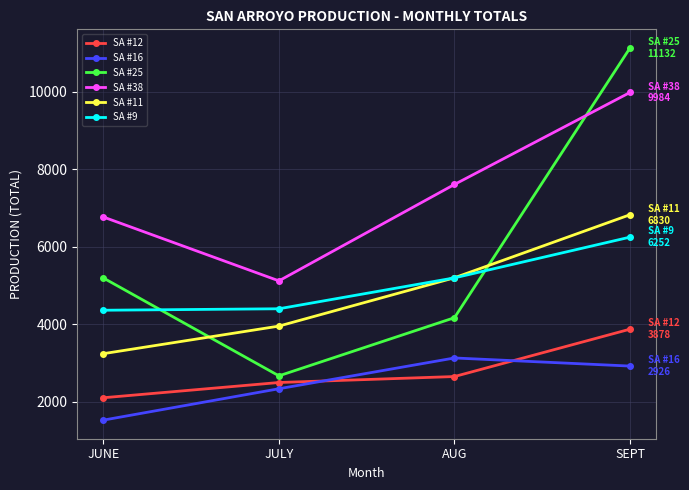

What are all the series names shown in the legend?

SA #12, SA #16, SA #25, SA #38, SA #11, SA #9